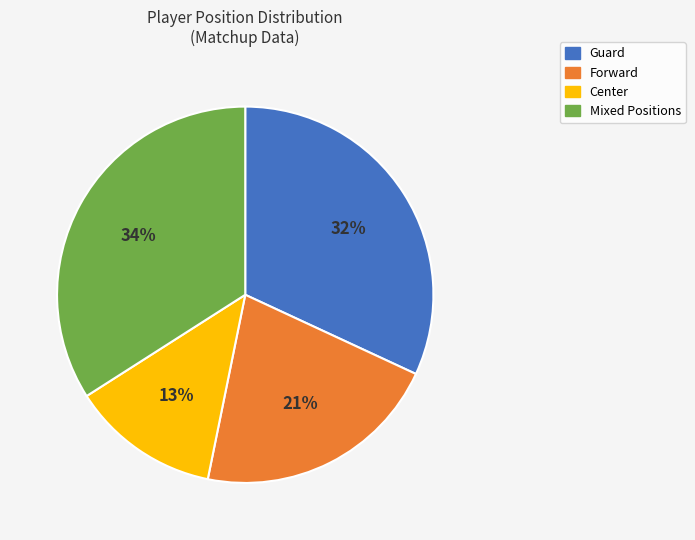

What is the largest slice in the pie chart?

Mixed Positions